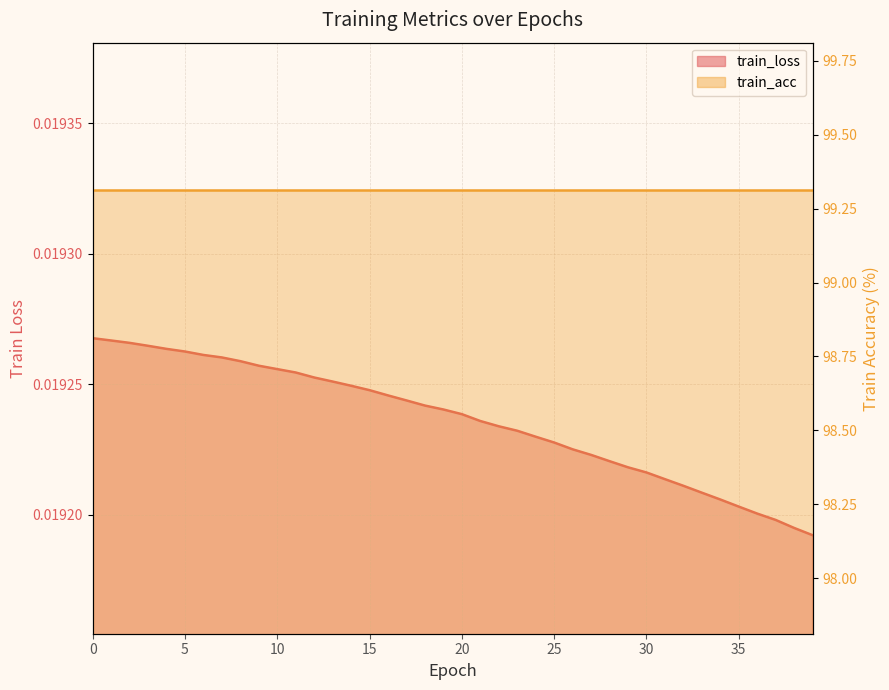

How many categories are shown in the chart?

40